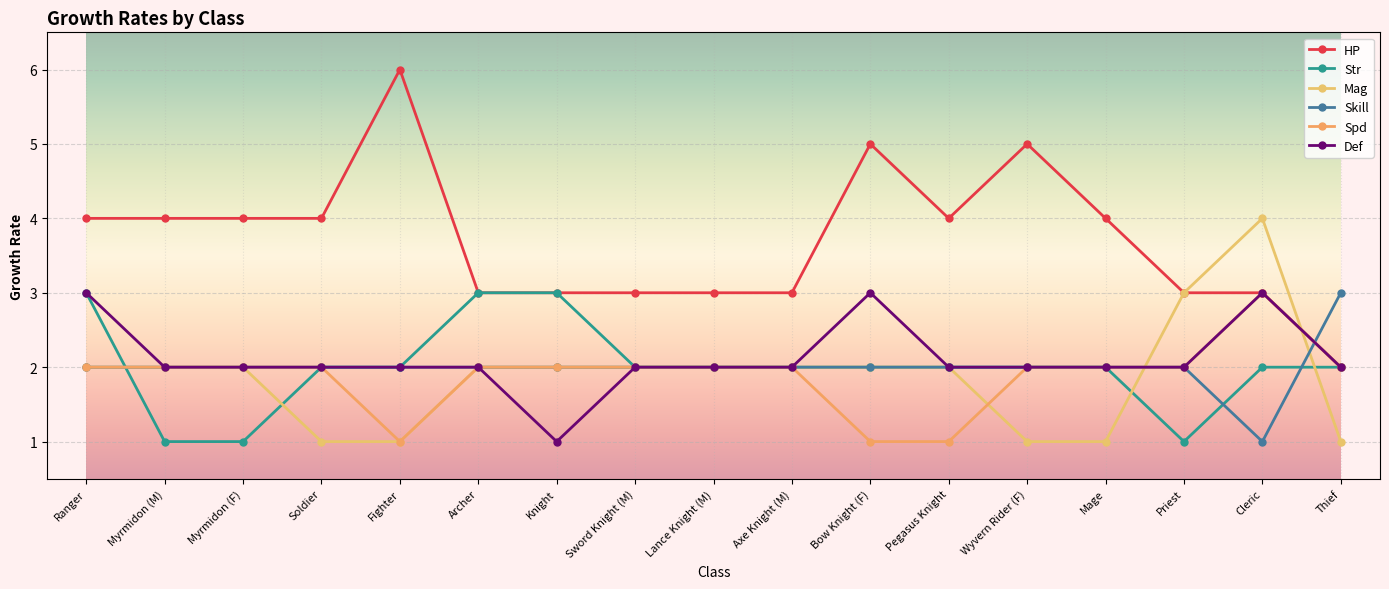

Which category has the lowest value across all series?

Myrmidon (M)